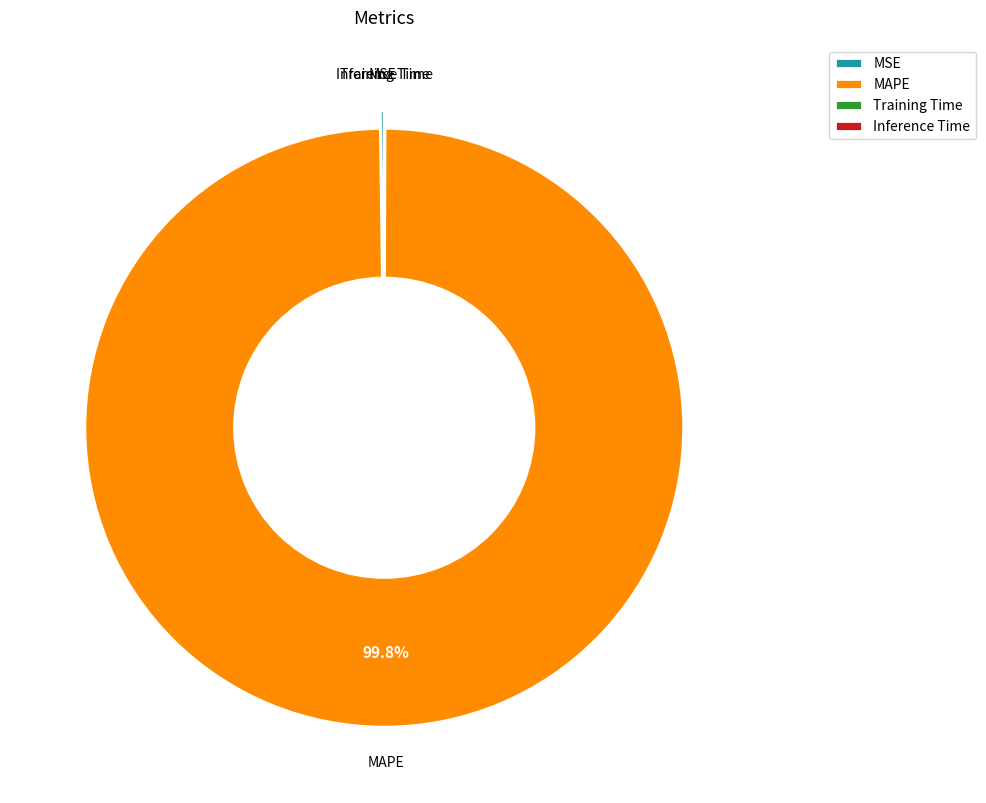

Which slice represents more than half of the pie?

MAPE